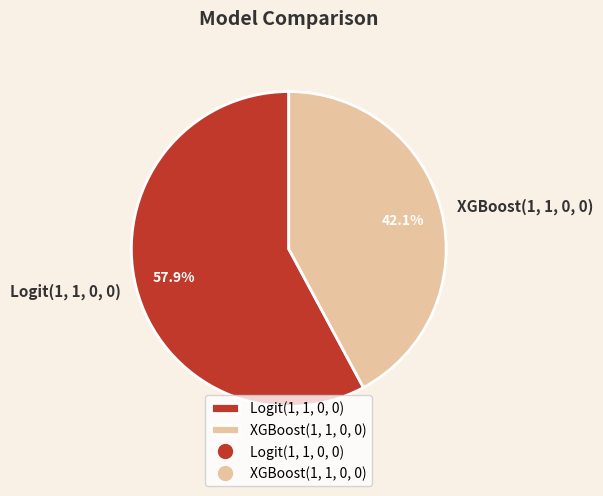

Which slice represents more than half of the pie?

Logit(1, 1, 0, 0)